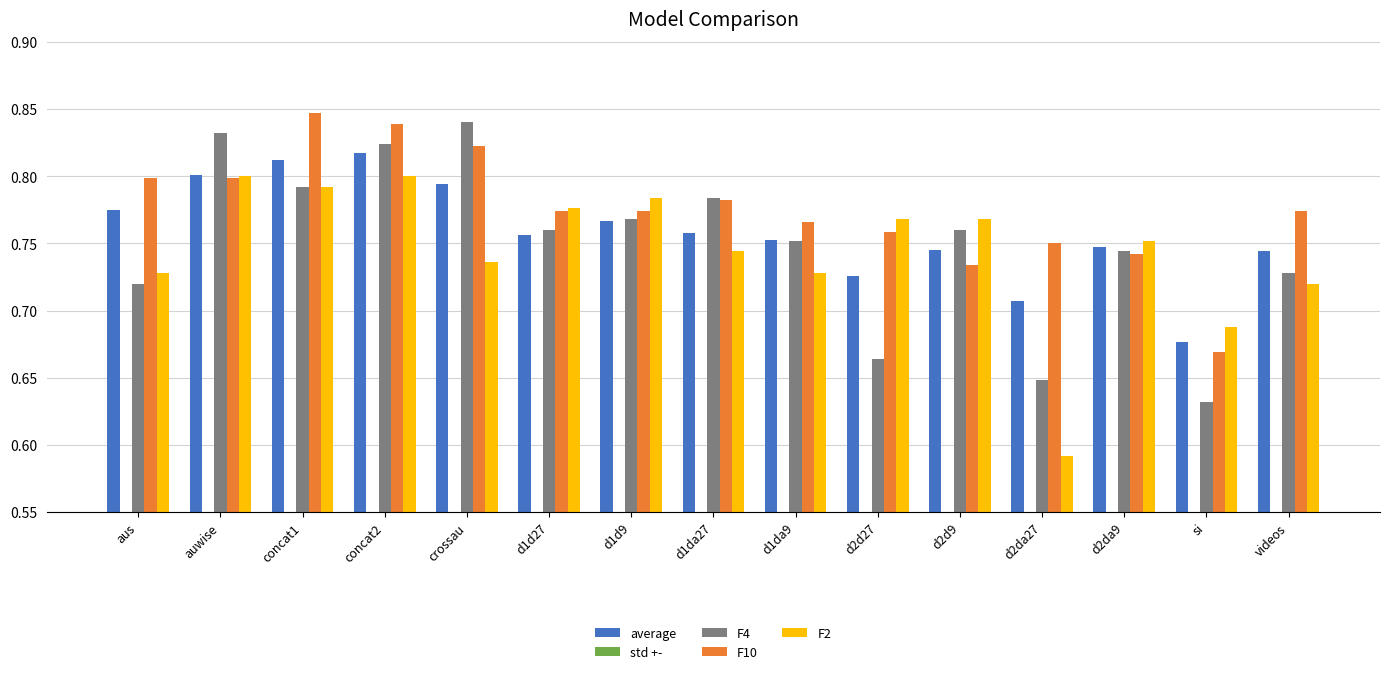

What is the label of the 12th bar from the right?

concat2